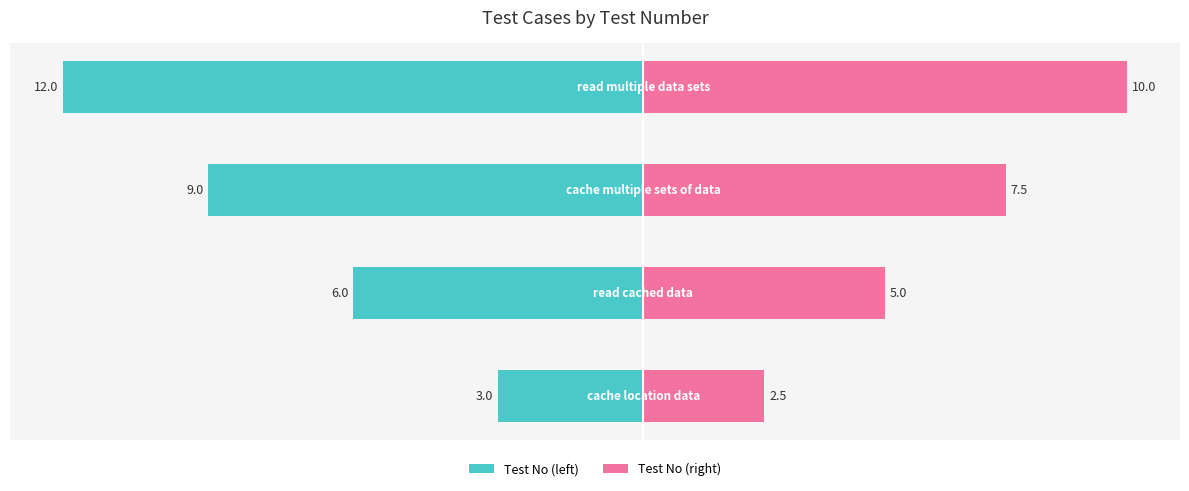

Reading left to right, transcribe all the data shown in this chart.

Test No (left): -3.0	-6.0	-9.0	-12.0
Test No (right): 2.5	5.0	7.5	10.0